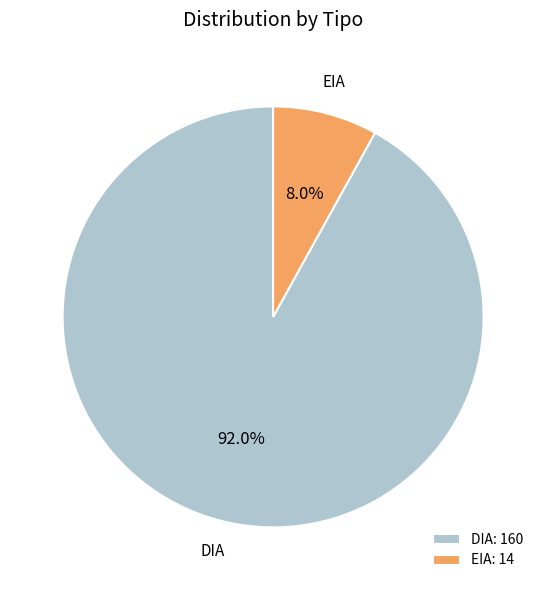

Do DIA and EIA together represent more than half of the pie?

Yes